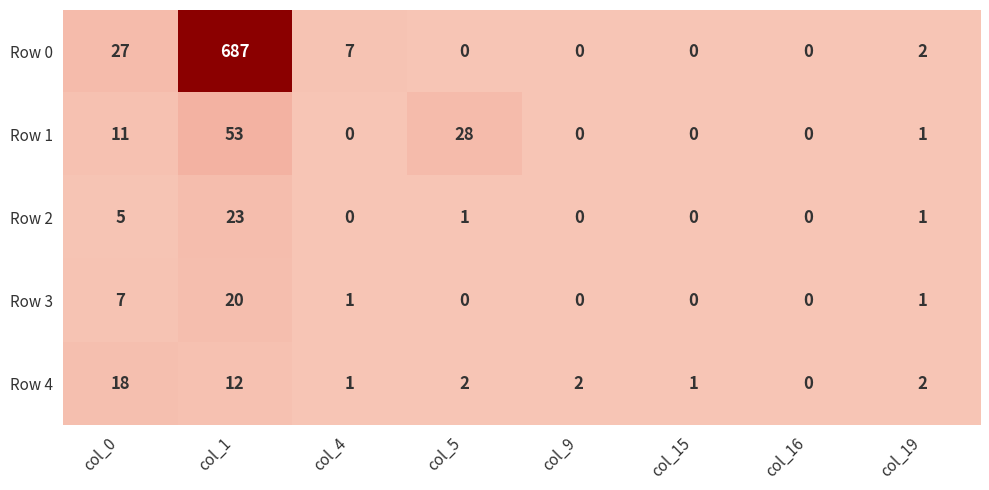

Where does the Row 3 series first go above 1?

col_0